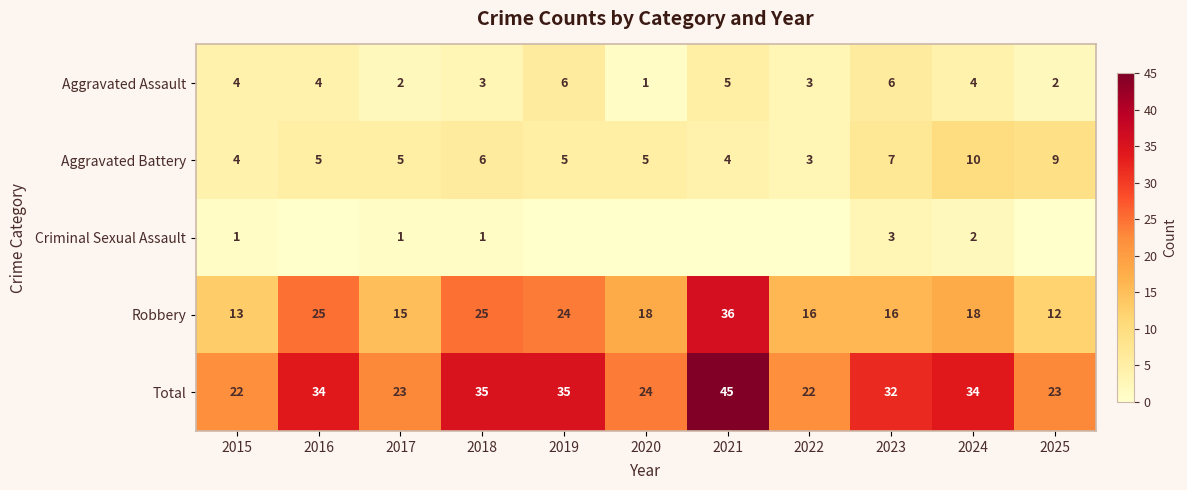

Count the number of categories in the chart.

11